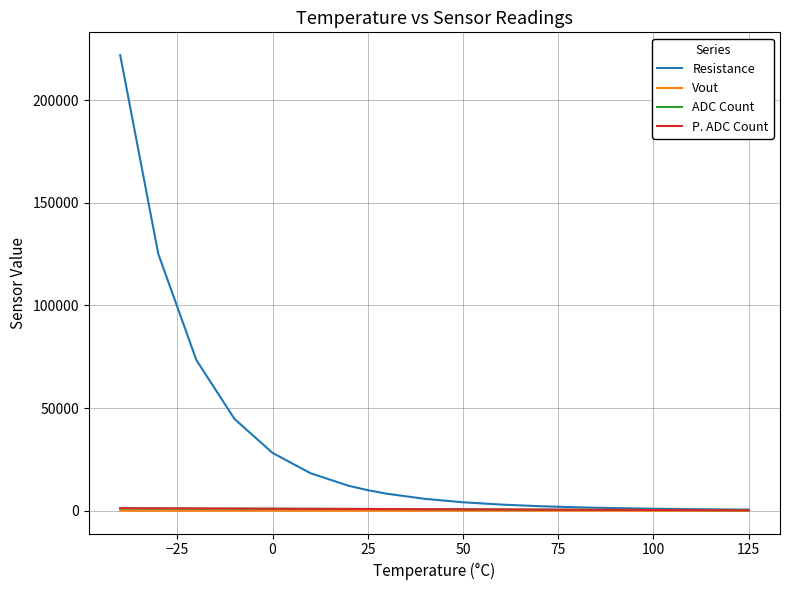

Which series has the largest total across all categories?

Resistance